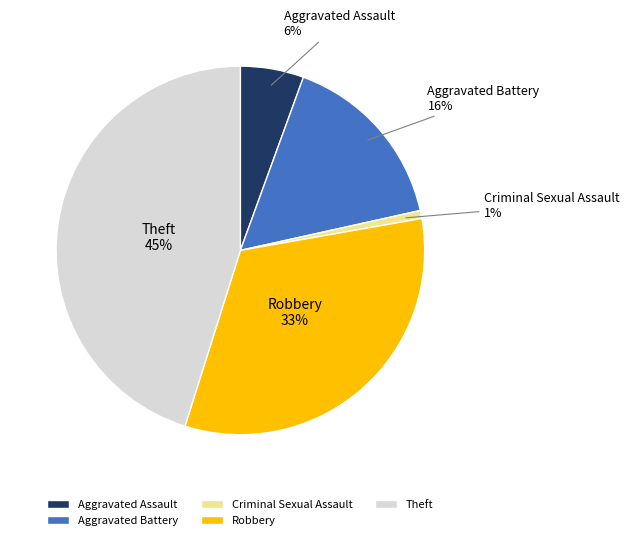

Combined, do Aggravated Battery and Criminal Sexual Assault account for over 50%?

No